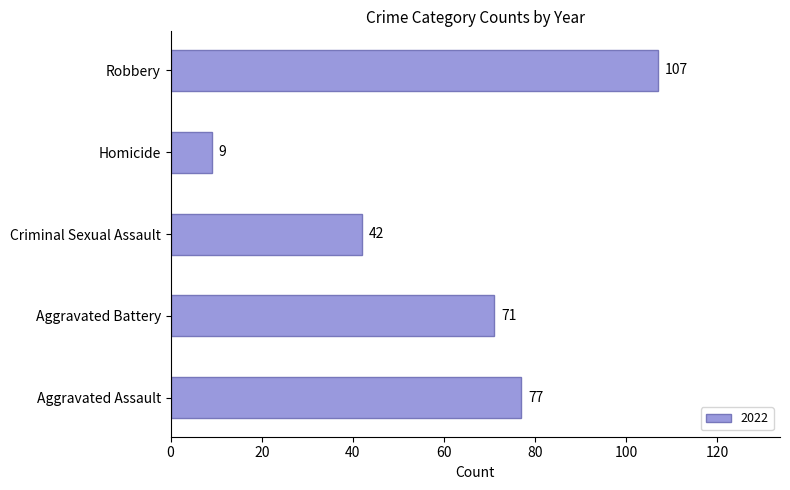

Reading top to bottom, transcribe all the data shown in this chart.

107	9	42	71	77